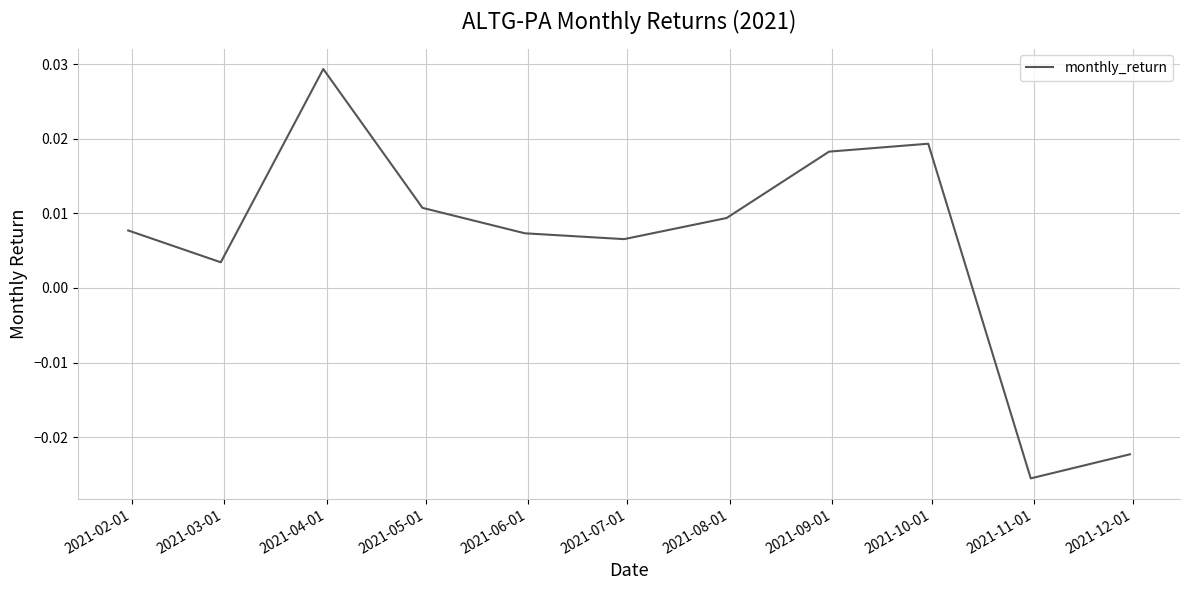

Where is the first local maximum?

2021-04-01